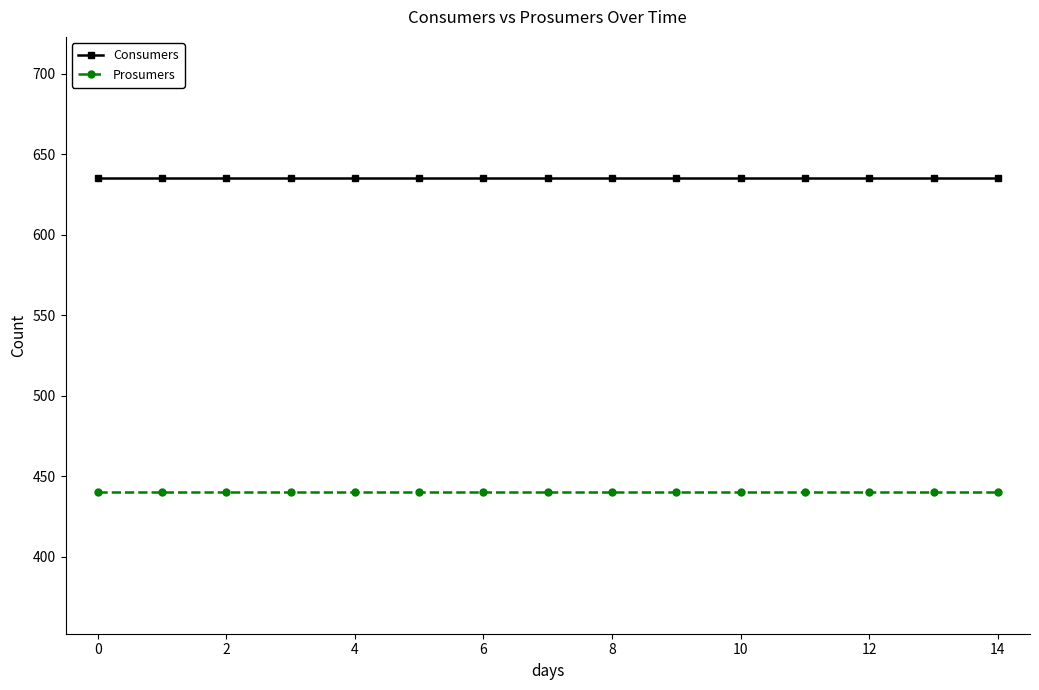

True or false: Consumers and Prosumers cross at least once.

False